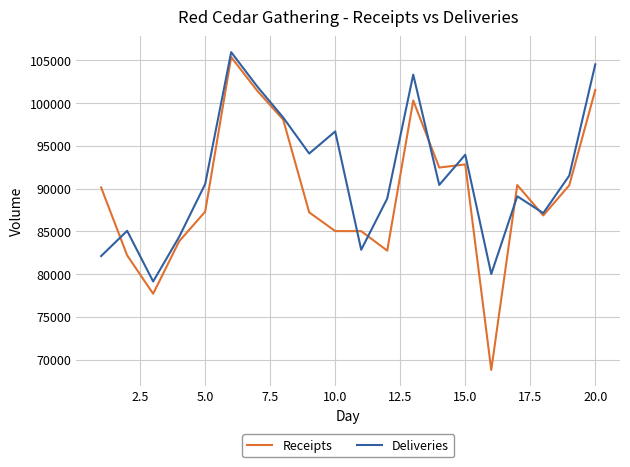

List the series in order of their peak value, lowest first.

Receipts, Deliveries